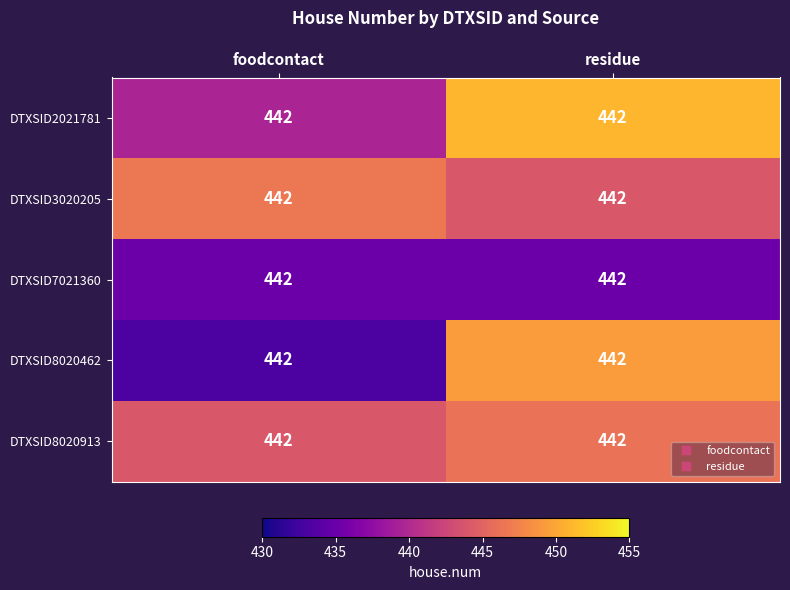

Read the DTXSID8020462 value at foodcontact.

433.2